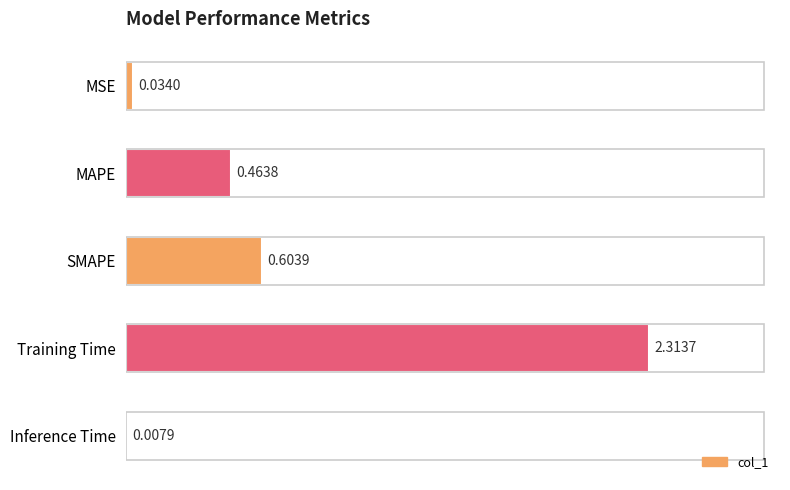

At which category does the chart reach its peak across all series?

Training Time